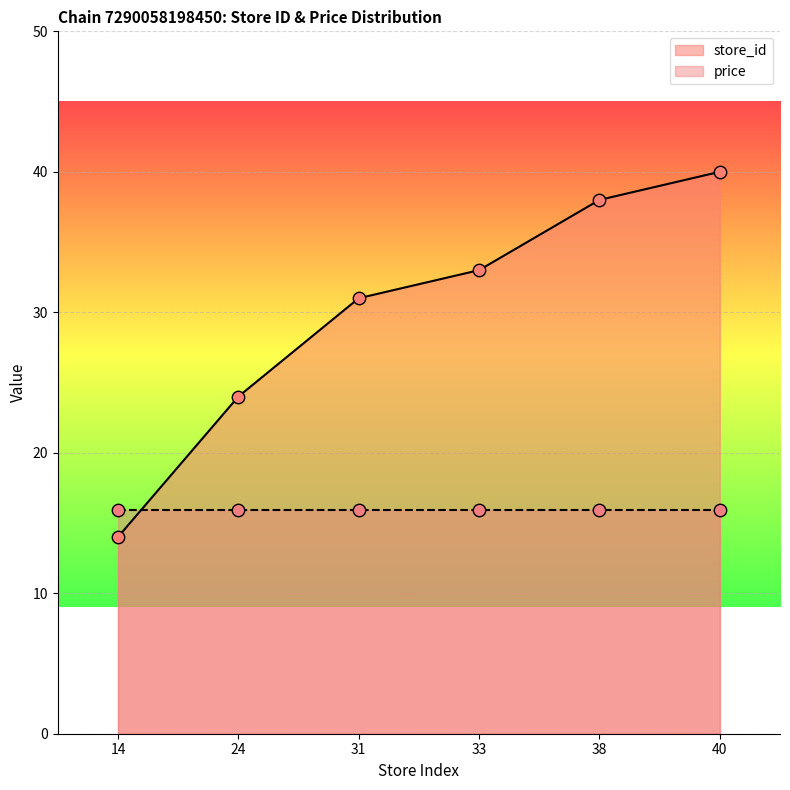

Approximately how many times larger is the value at 38 compared to 31?

1.2